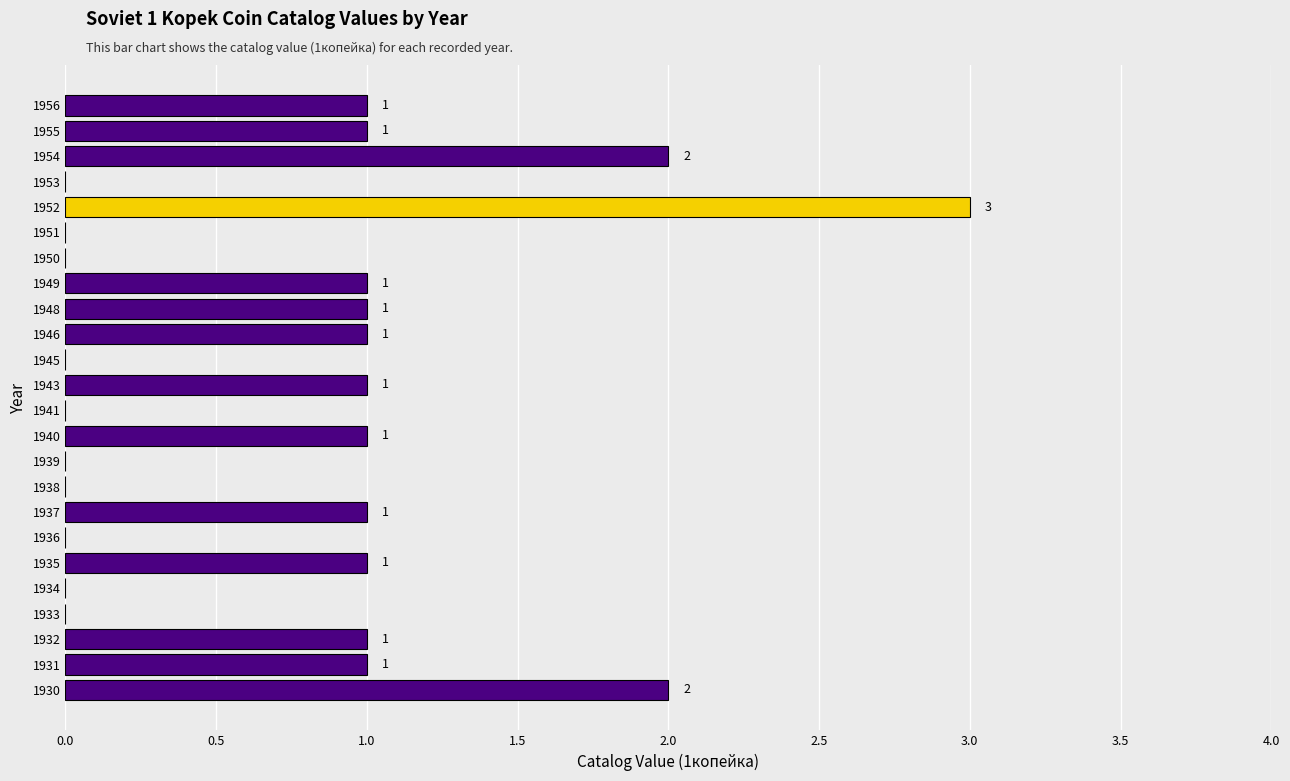

Reading bottom to top, what are all the values shown in this chart?

1930=2	1931=1	1932=1	1933=0	1934=0	1935=1	1936=0	1937=1	1938=0	1939=0	1940=1	1941=0	1943=1	1945=0	1946=1	1948=1	1949=1	1950=0	1951=0	1952=3	1953=0	1954=2	1955=1	1956=1